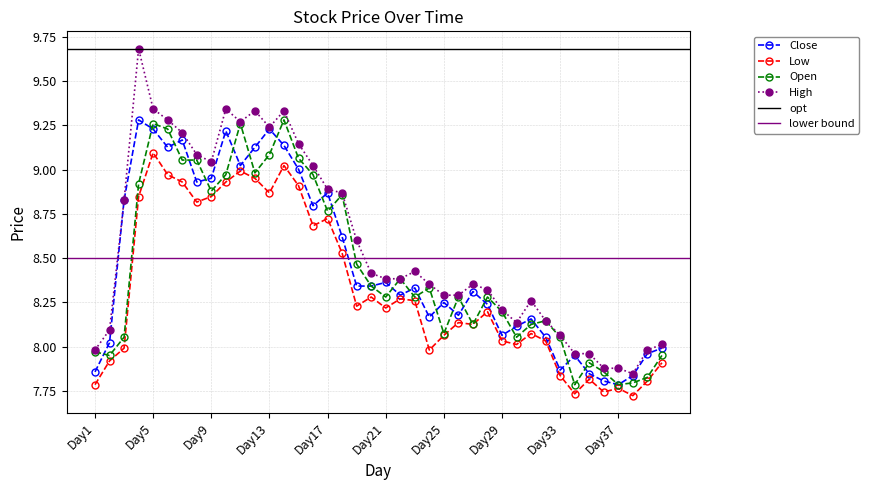

At which category is the sum across all series the highest?

Day5